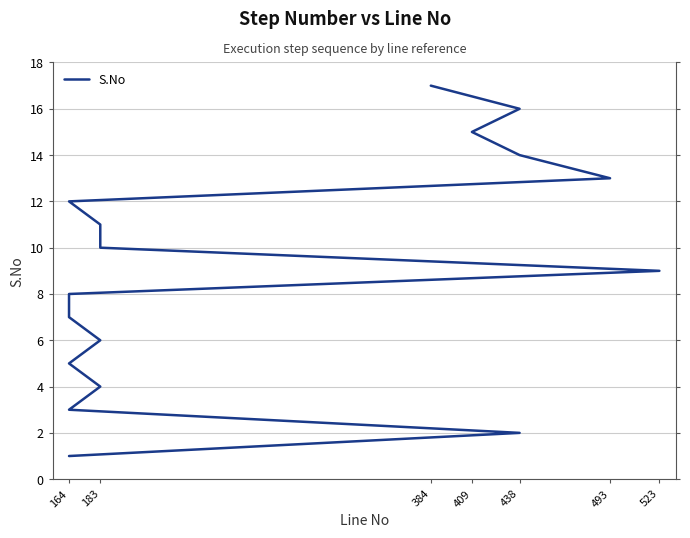

How many lines are shown in the chart?

1